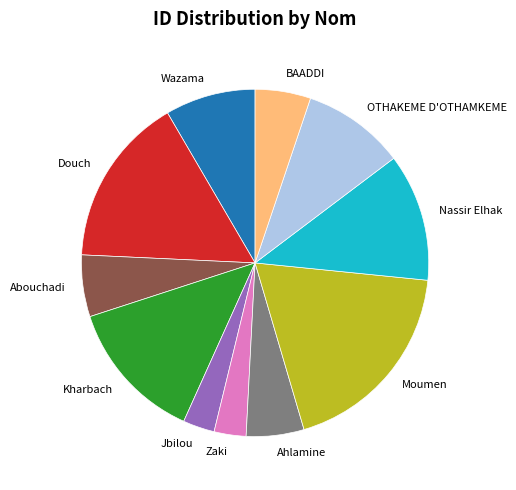

Which slice is the largest?

Moumen